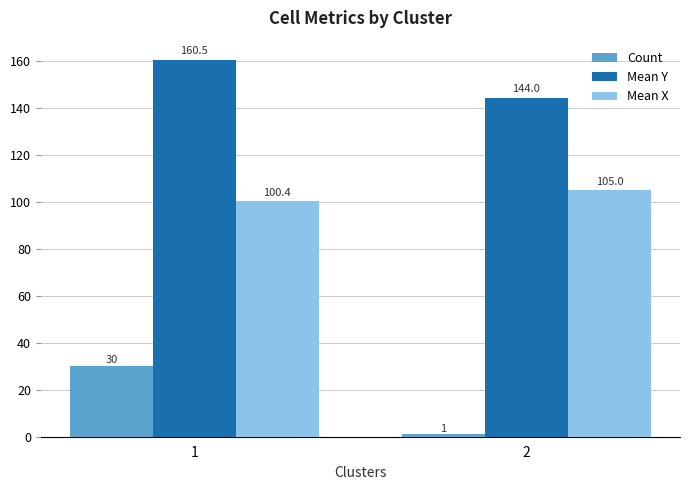

At which category does the chart reach its peak across all series?

1